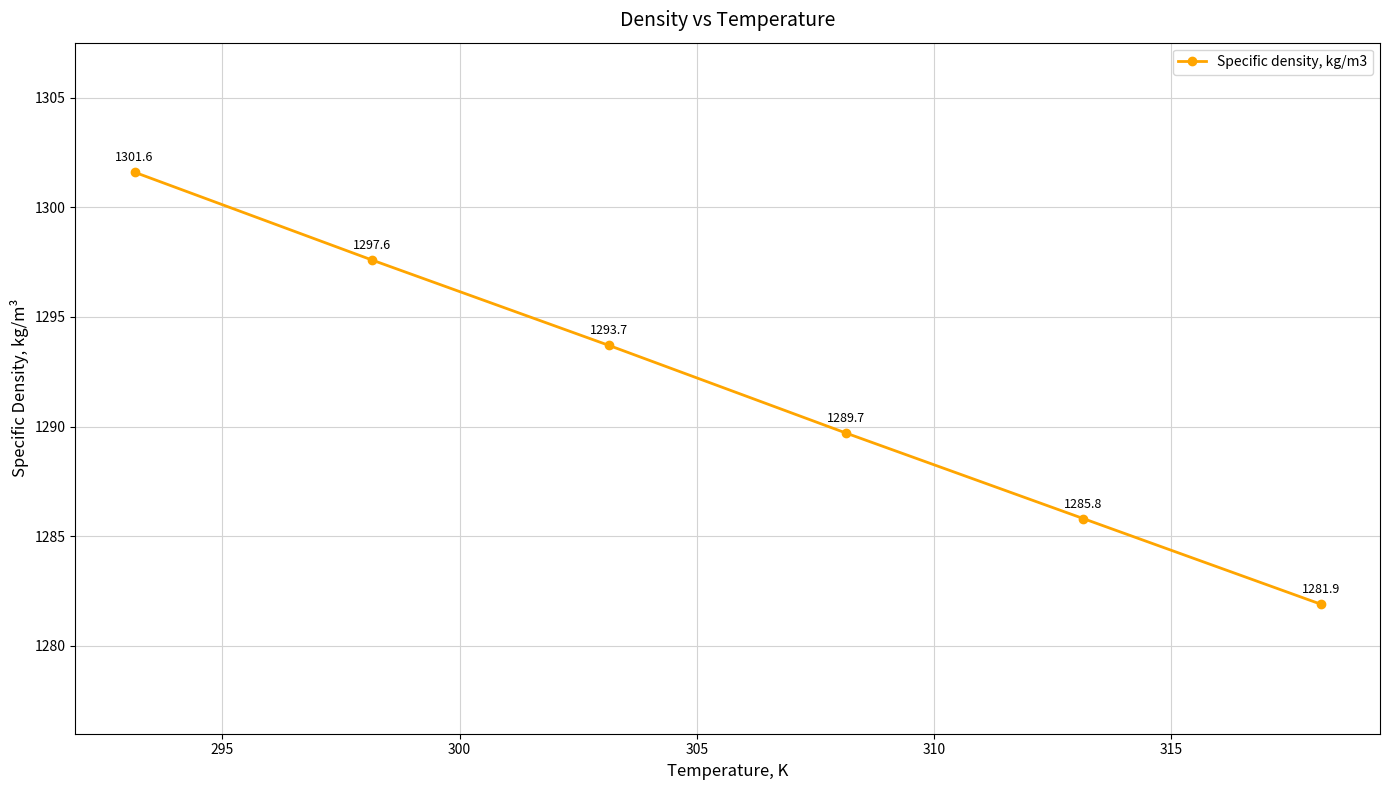

What is the minimum value shown in the chart?

1281.9